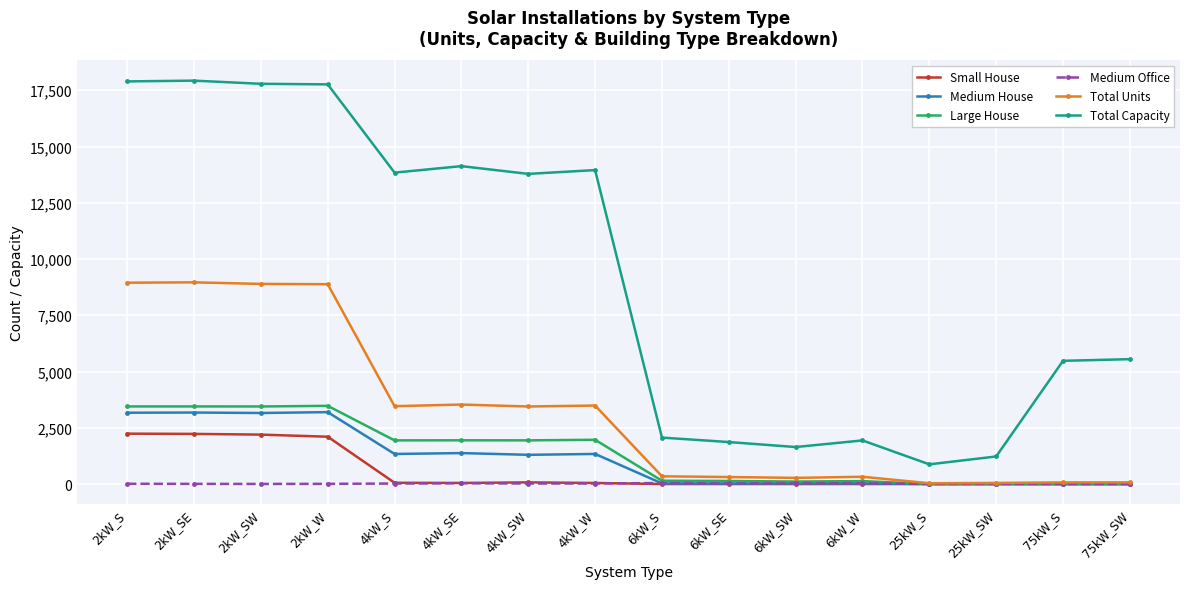

Which series has the largest range (max minus min)?

Total Capacity